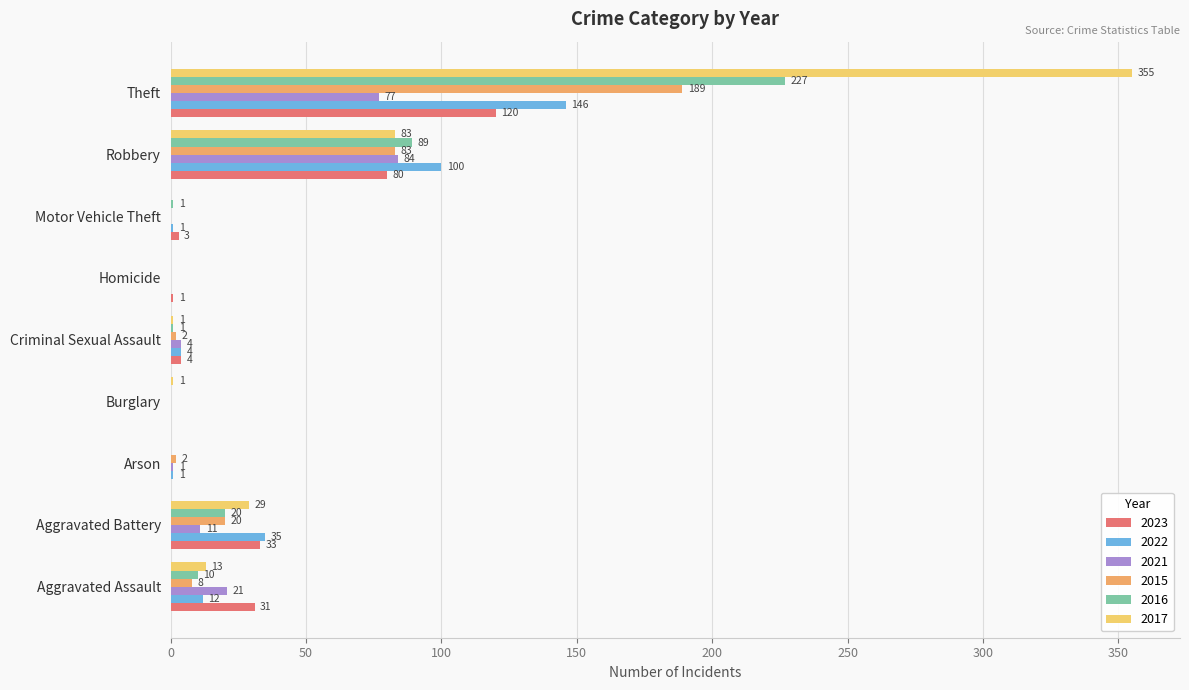

What are all the series names shown in the legend?

2023, 2022, 2021, 2015, 2016, 2017